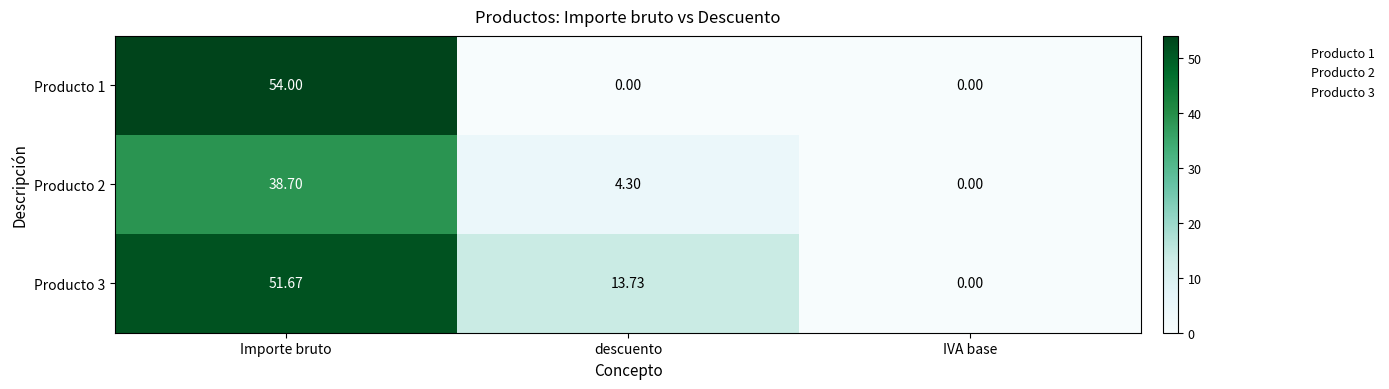

Where does the Producto 3 series first go above 13?

Importe bruto